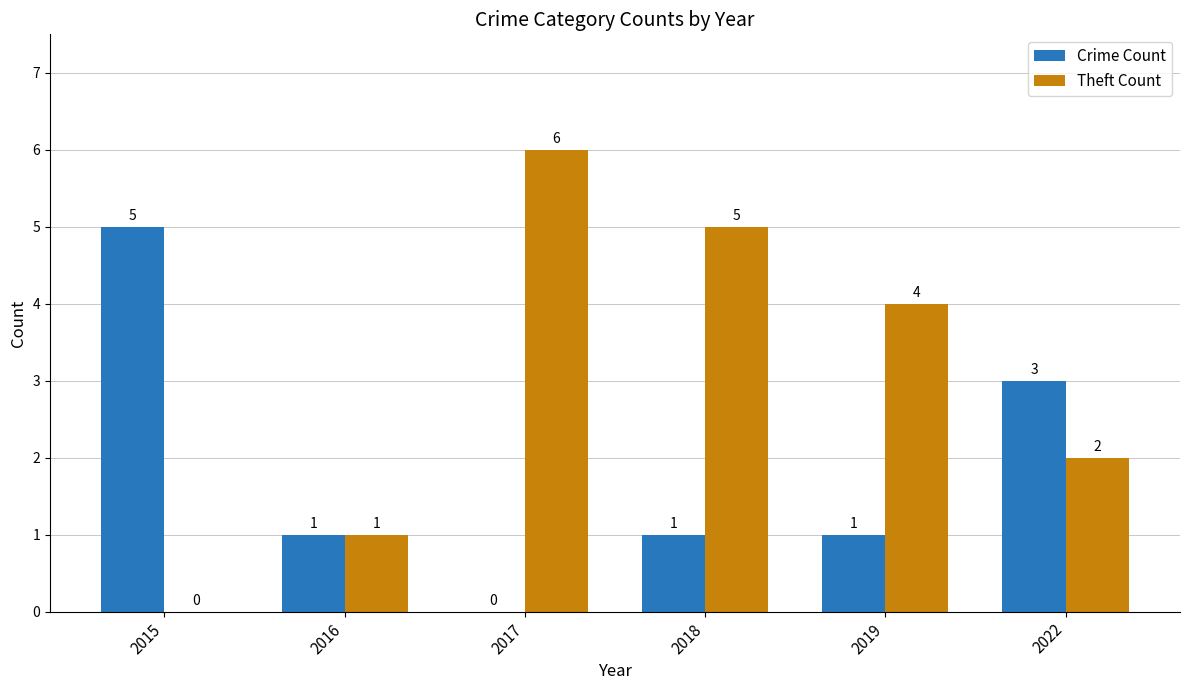

What is the sum of all Theft Count values?

18